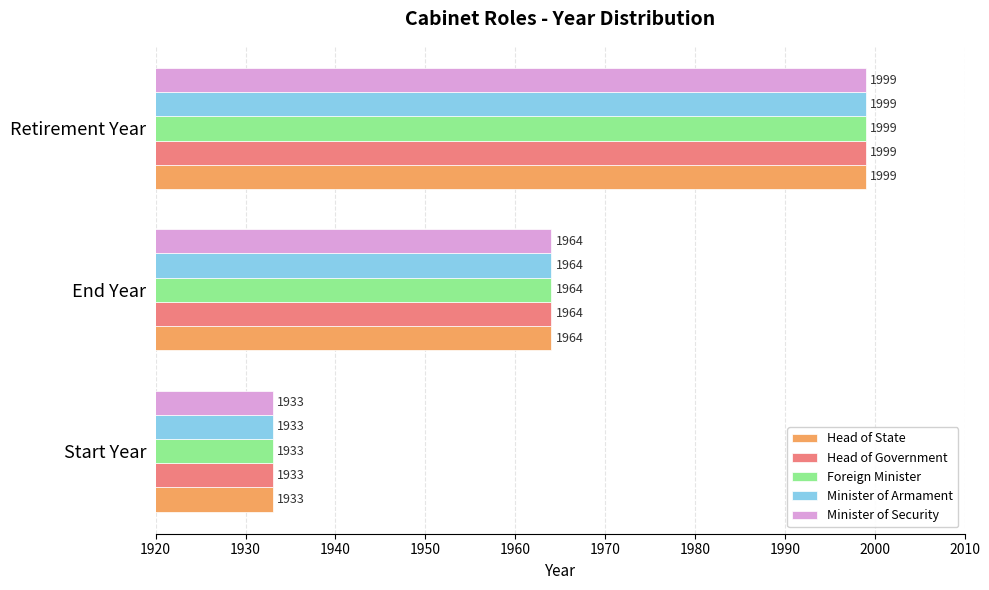

Which category has the lowest value in the Foreign Minister series?

Start Year